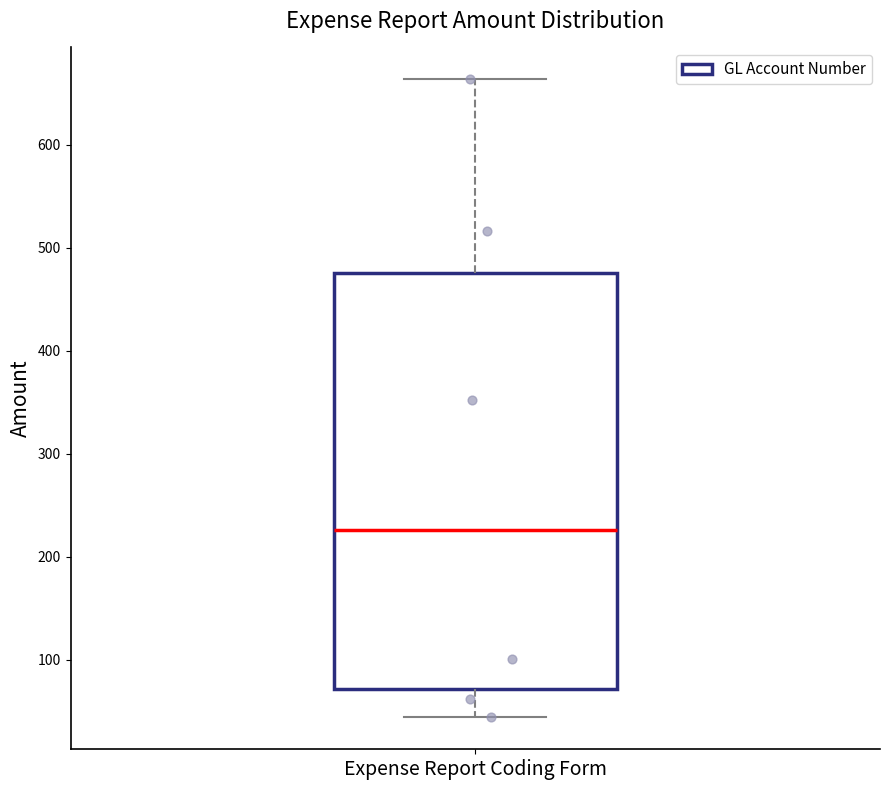

Transcribe this box plot: give where the median line is, the range the box spans, and where the two whiskers end, as read against the y-axis. The values are not printed on the chart, so give them approximately, as read against the axis.

median 230, box 70 to 480, whiskers 40 to 660